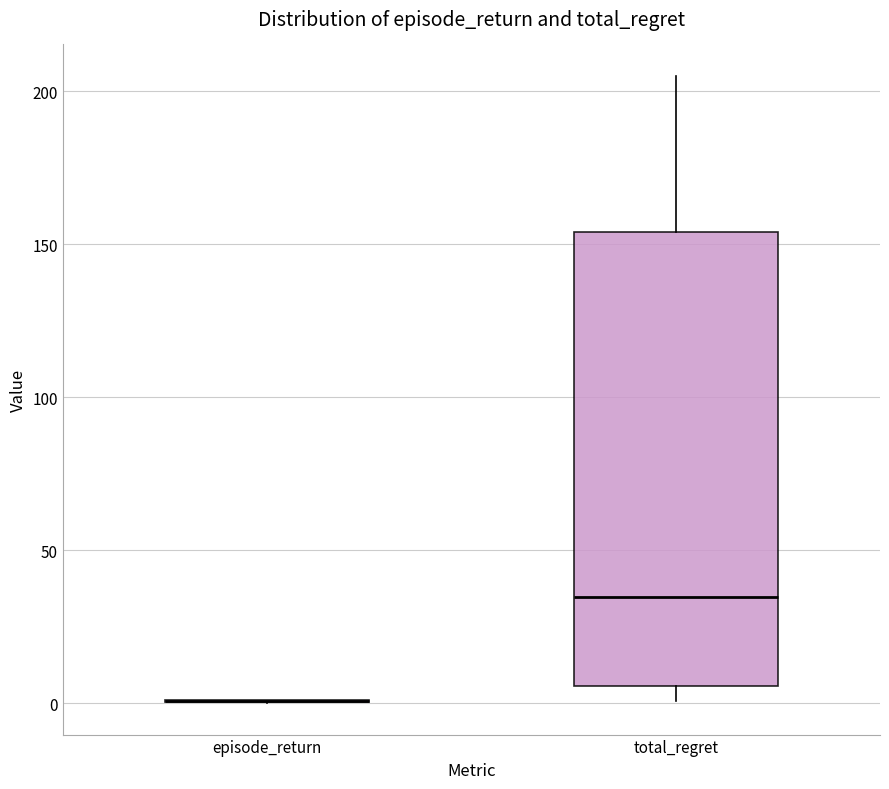

Which box is the tallest, from its lower edge to its upper edge?

total_regret